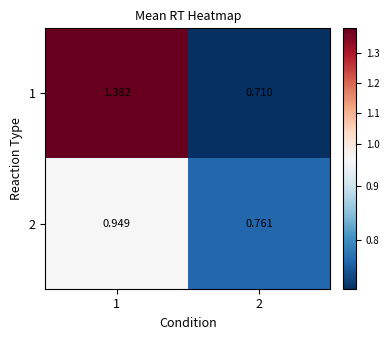

Count the number of categories in the chart.

2